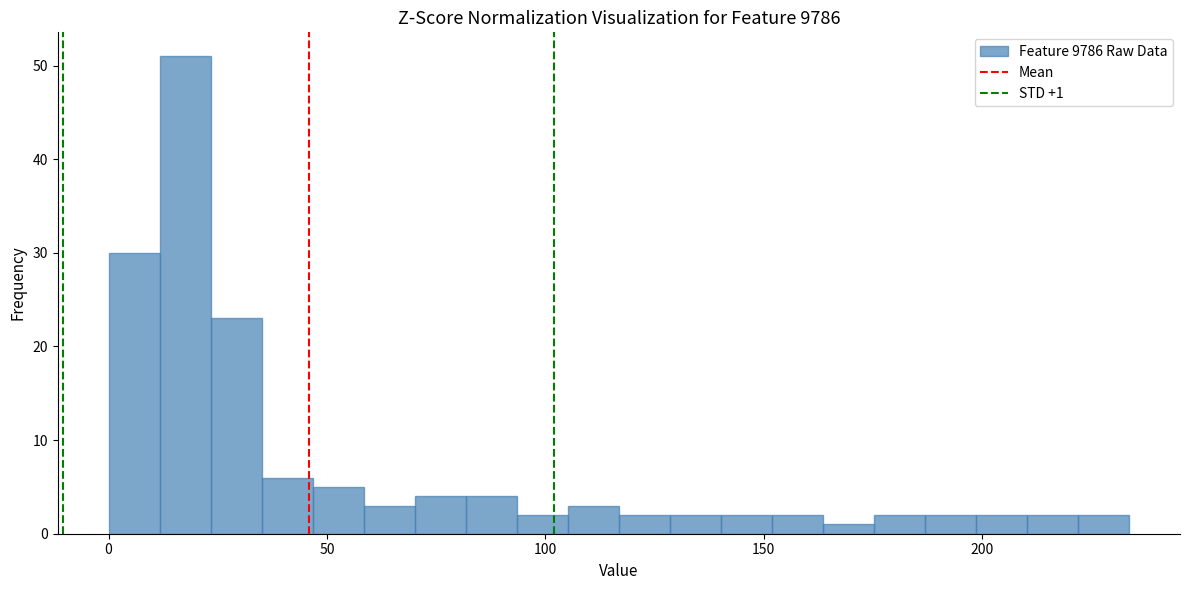

Around what value on the x-axis is the tallest bar? Give the approximate position of its centre, as read against the axis.

20